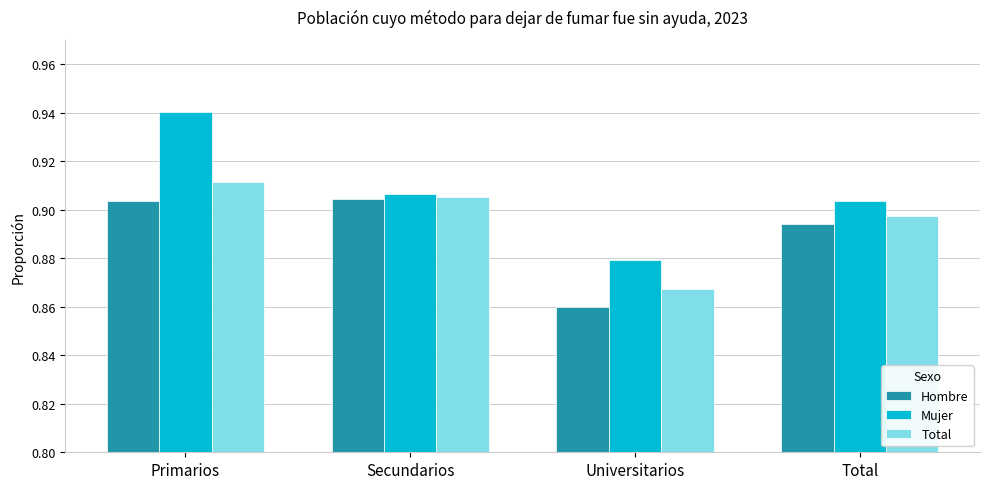

Count the Mujer values in the range 0 to 1.

4